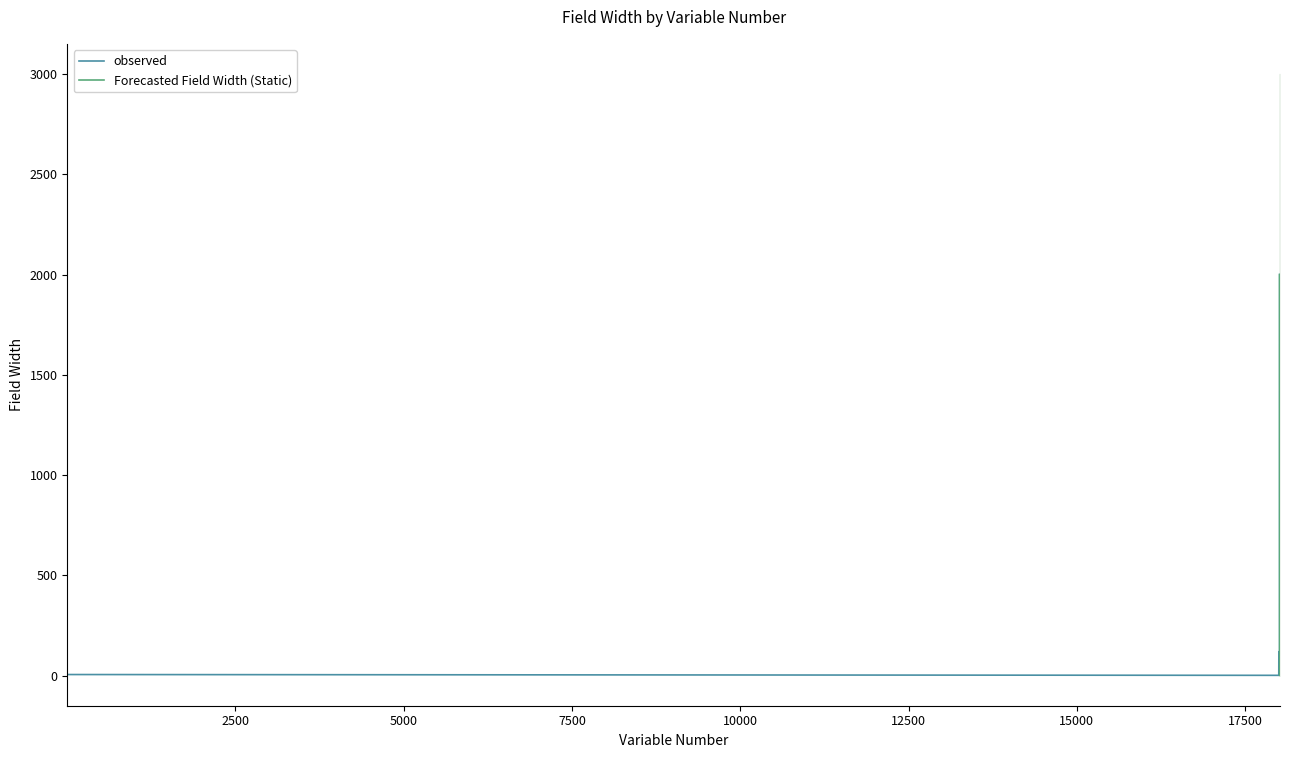

Reading right to left, what are all the values shown in this chart?

200	200	150	6	1	8	2000	9	15	50	50	2	2	10	2	30	100	120	2	6